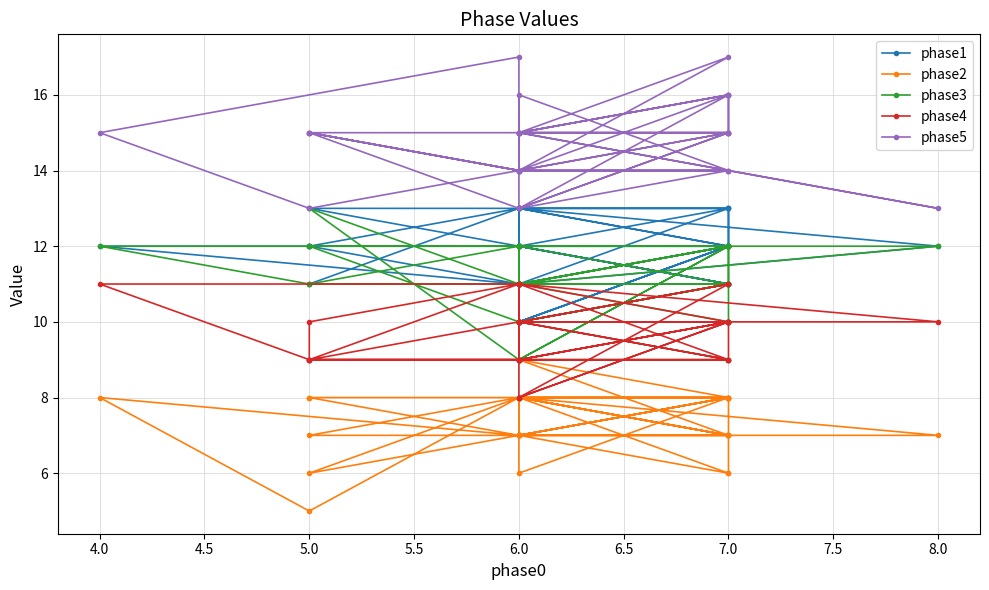

What is the difference between the maximum and second lowest values in the phase3 series?

4